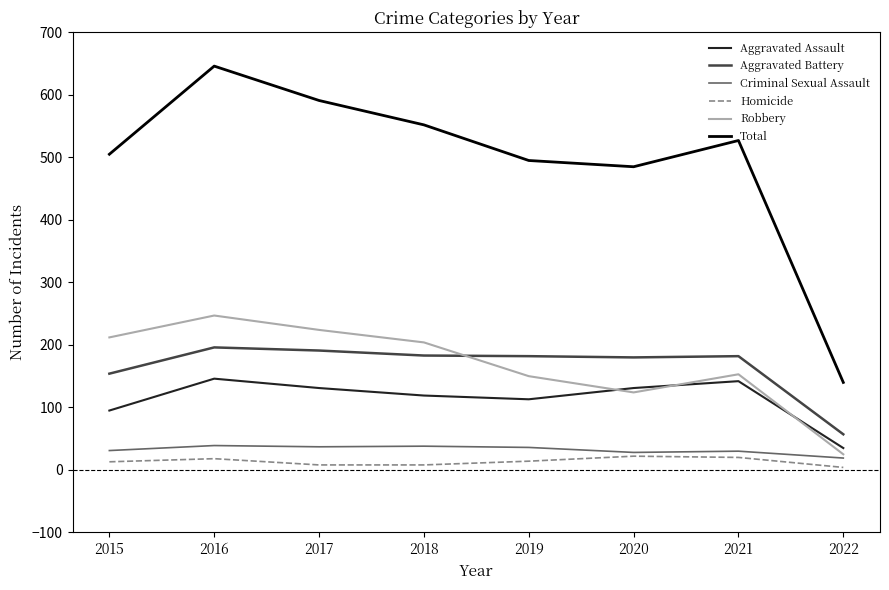

Which series changed the most between 2019 and 2021?

Total